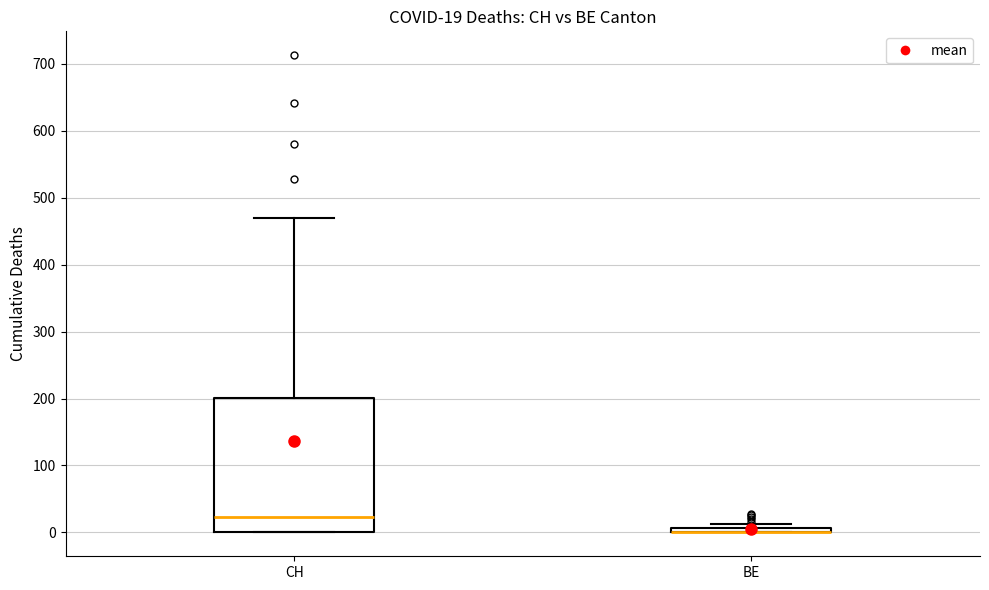

Comparing the boxes themselves (not the whiskers), which one is the tallest?

CH